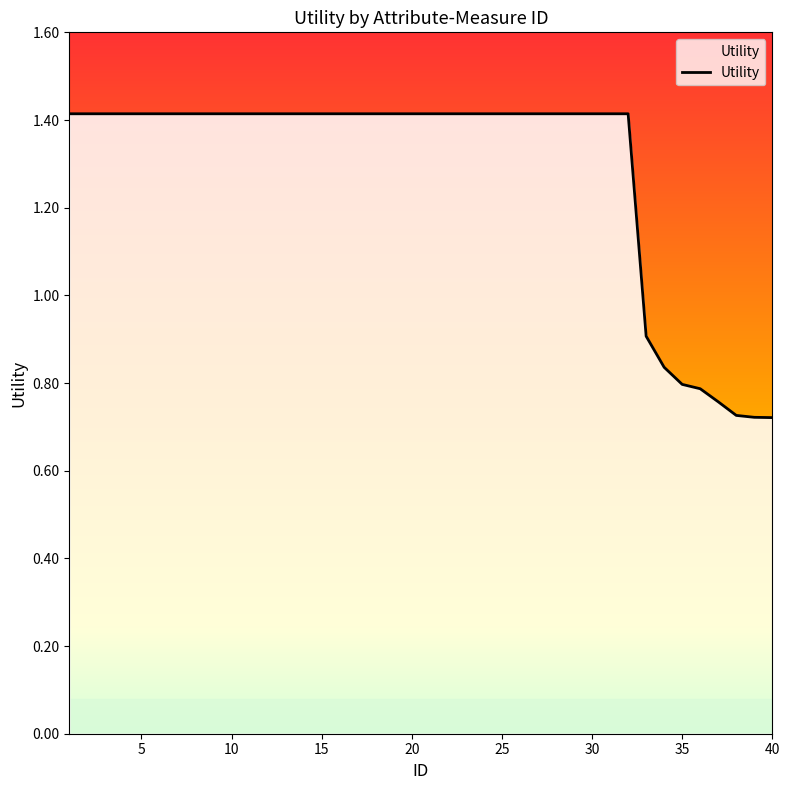

What is the greatest value displayed?

1.4